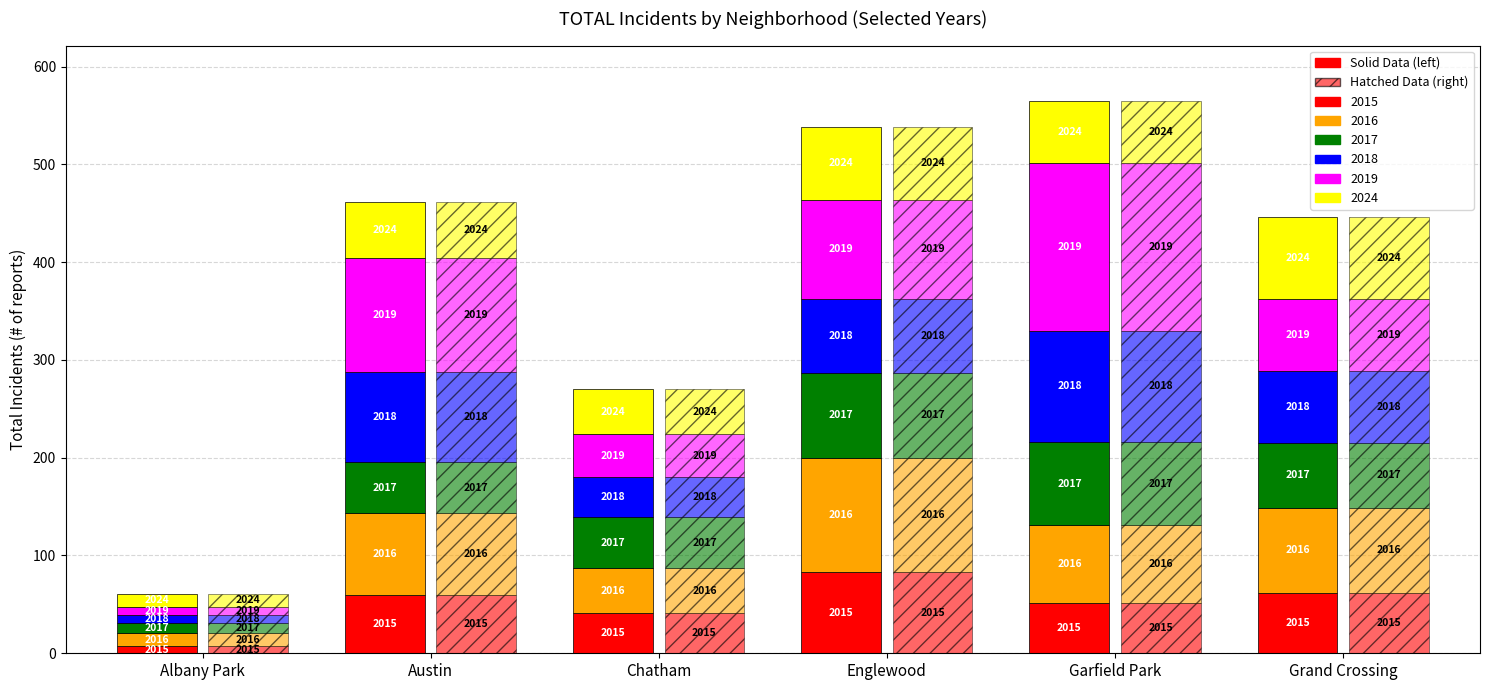

Reading right to left, transcribe all the data shown in this chart.

2015: Grand Crossing=62	Garfield Park=51	Englewood=83	Chatham=41	Austin=60	Albany Park=7
2017: Grand Crossing=66	Garfield Park=85	Englewood=87	Chatham=52	Austin=53	Albany Park=10
2019: Grand Crossing=73	Garfield Park=171	Englewood=102	Chatham=44	Austin=116	Albany Park=8
2016: Grand Crossing=87	Garfield Park=80	Englewood=117	Chatham=46	Austin=83	Albany Park=14
2024: Grand Crossing=84	Garfield Park=64	Englewood=74	Chatham=46	Austin=57	Albany Park=14
2018: Grand Crossing=74	Garfield Park=114	Englewood=75	Chatham=41	Austin=92	Albany Park=8